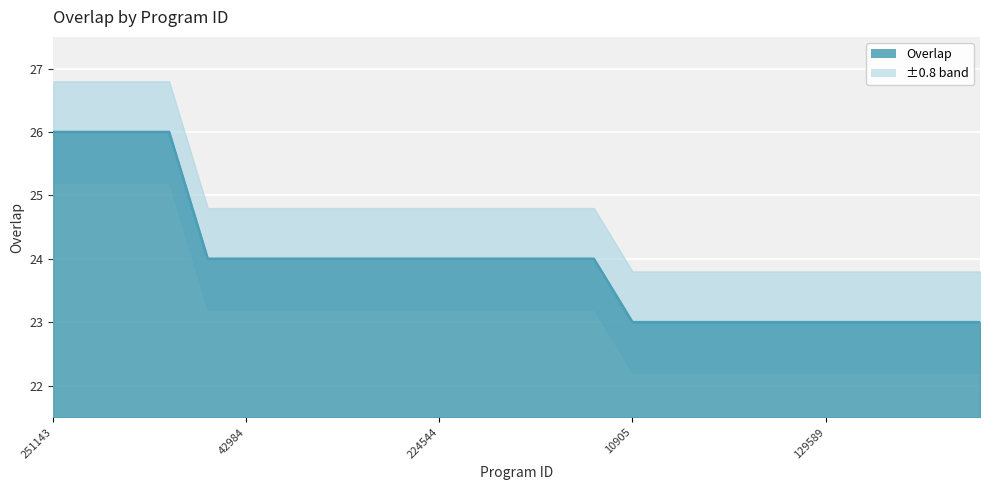

True or false: the data shows 32 at 117585.

False